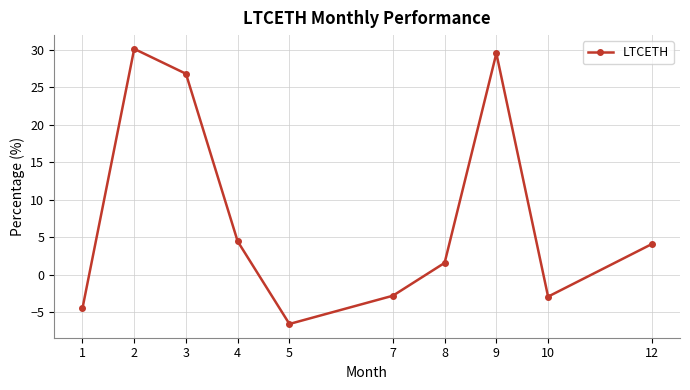

Where is the first local minimum?

5